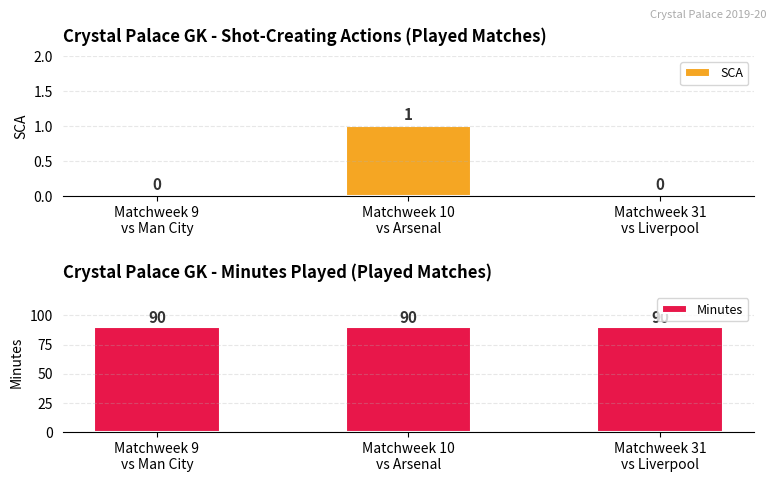

At which label is SCA closest to 0?

Matchweek 9
vs Man City